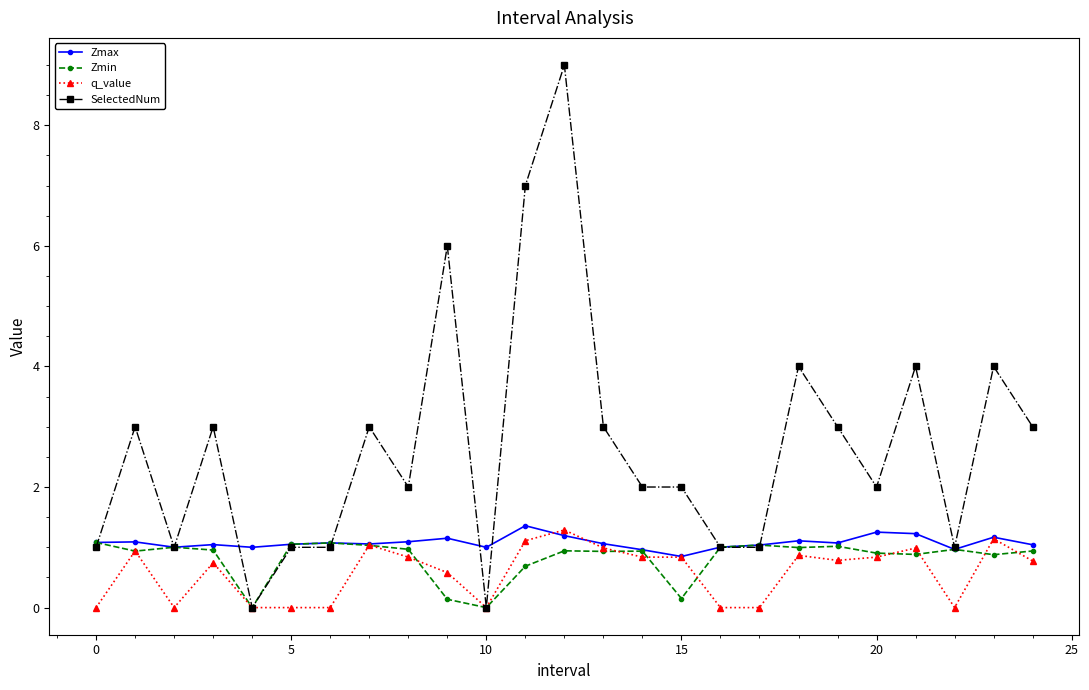

Which series has the widest spread of values?

SelectedNum